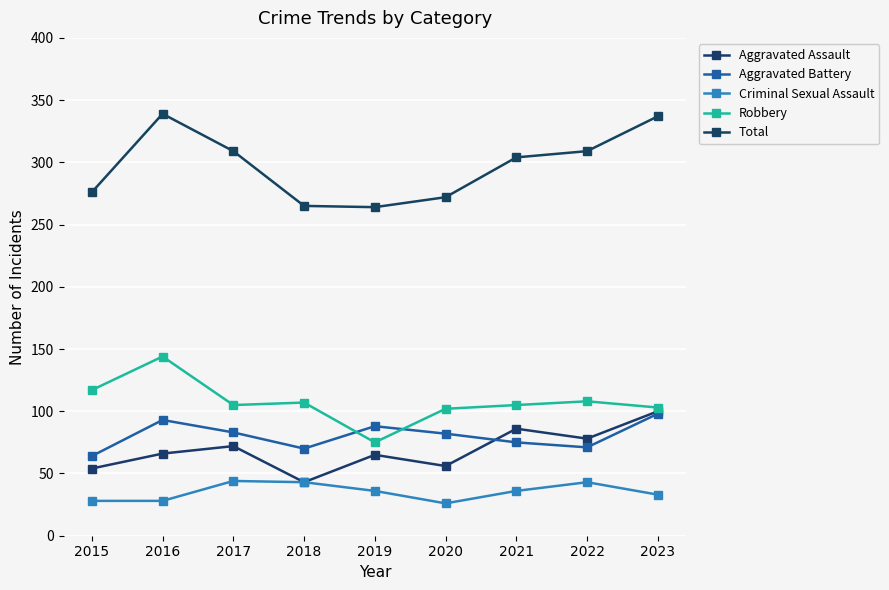

Is it true that Criminal Sexual Assault equals 33 at 2023?

True